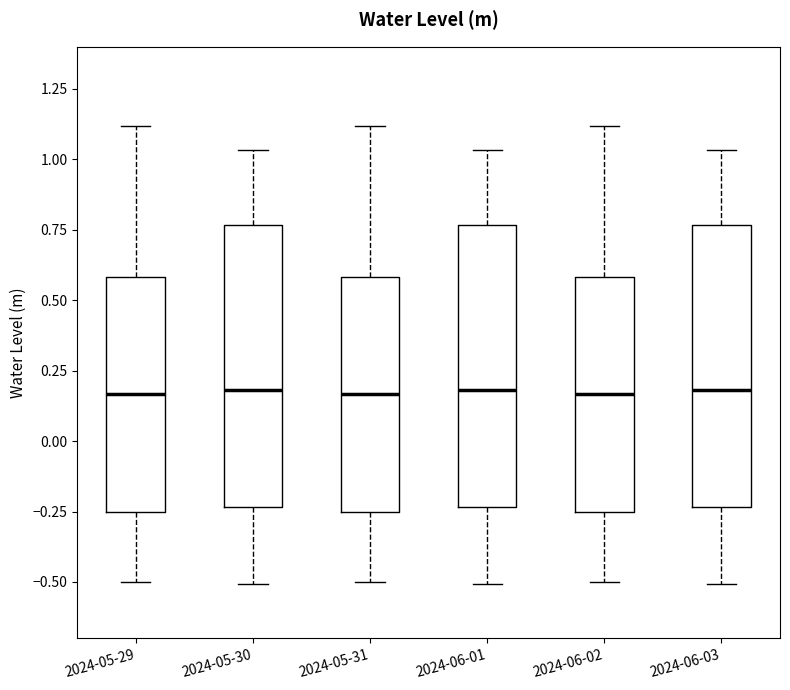

Reading left to right, read every box against the y-axis: the position of its median line, the range the box covers, and the ends of its whiskers. The values are not printed on the chart, so give them approximately, as read against the axis.

2024-05-29: median 0.15, box -0.25 to 0.60, whiskers -0.50 to 1.10
2024-05-30: median 0.20, box -0.25 to 0.75, whiskers -0.50 to 1.05
2024-05-31: median 0.15, box -0.25 to 0.60, whiskers -0.50 to 1.10
2024-06-01: median 0.20, box -0.25 to 0.75, whiskers -0.50 to 1.05
2024-06-02: median 0.15, box -0.25 to 0.60, whiskers -0.50 to 1.10
2024-06-03: median 0.20, box -0.25 to 0.75, whiskers -0.50 to 1.05